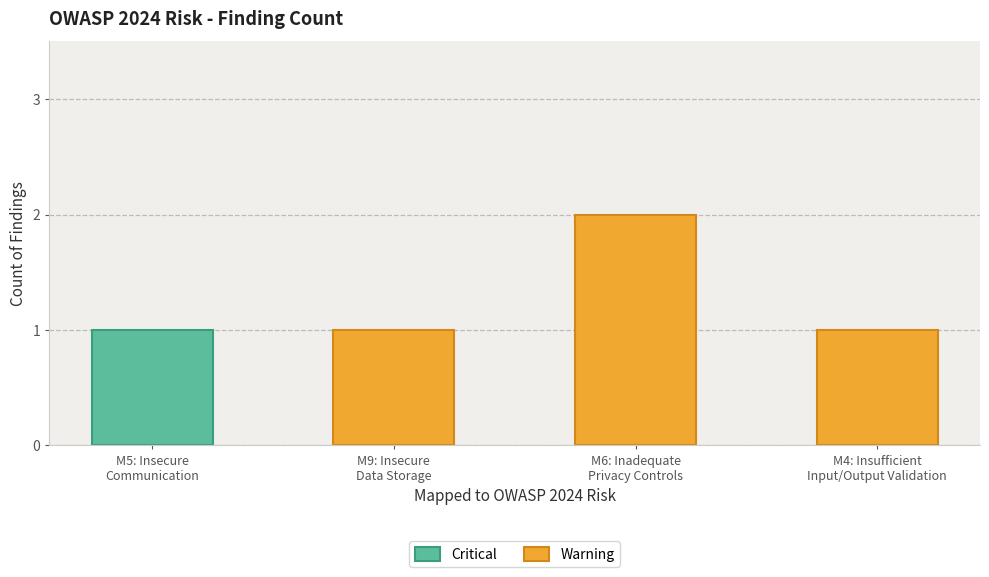

Rank the categories by value from lowest to highest.

M5: Insecure
Communication, M9: Insecure
Data Storage, M4: Insufficient
Input/Output Validation, M6: Inadequate
Privacy Controls